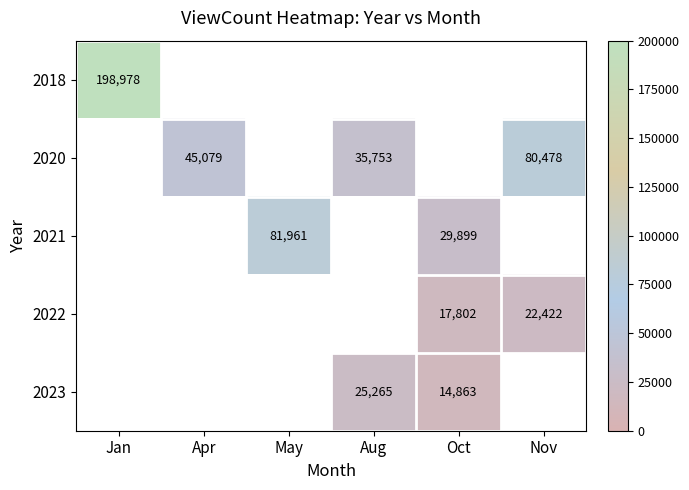

Is the value of 2023 at Aug greater than the value of 2022 at Nov?

Yes